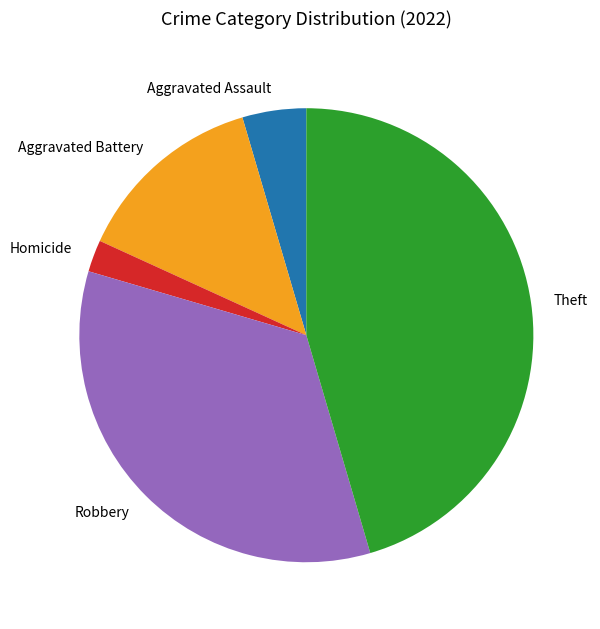

Is it true that Aggravated Assault is 13% of the pie?

False